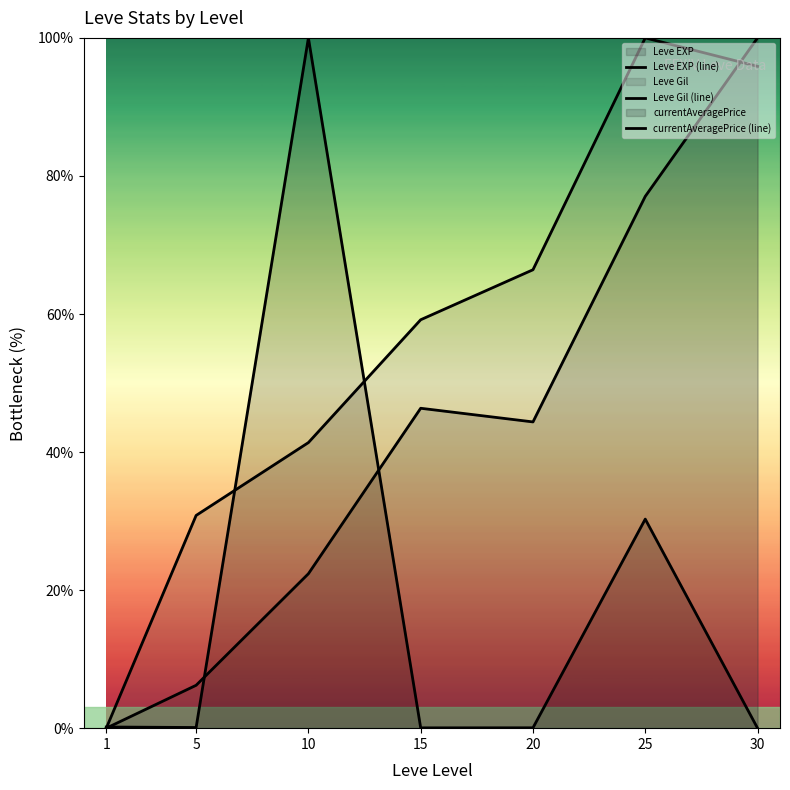

Does the chart display data point markers on the line(s)?

No